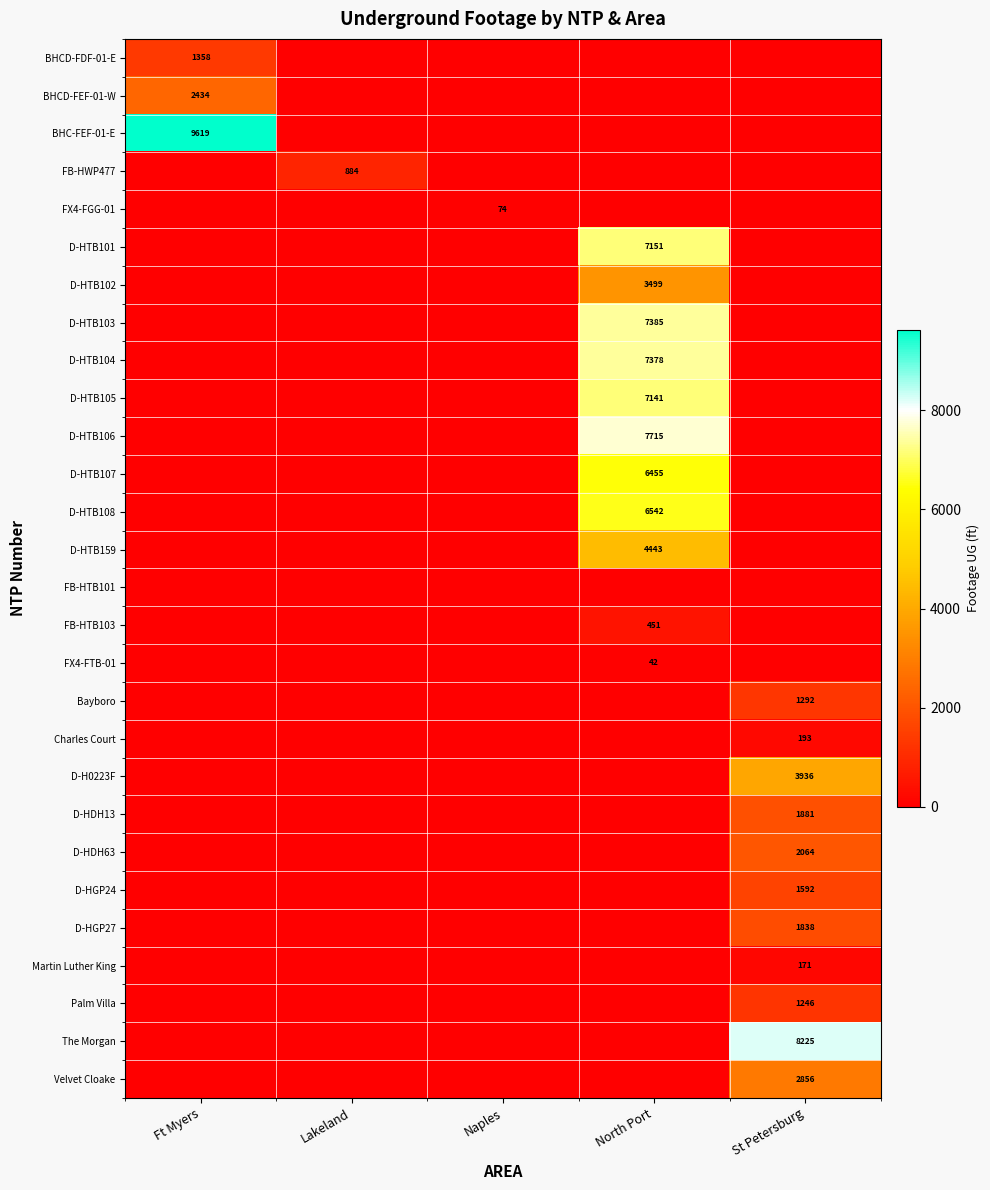

At which category is the sum across all series the highest?

North Port